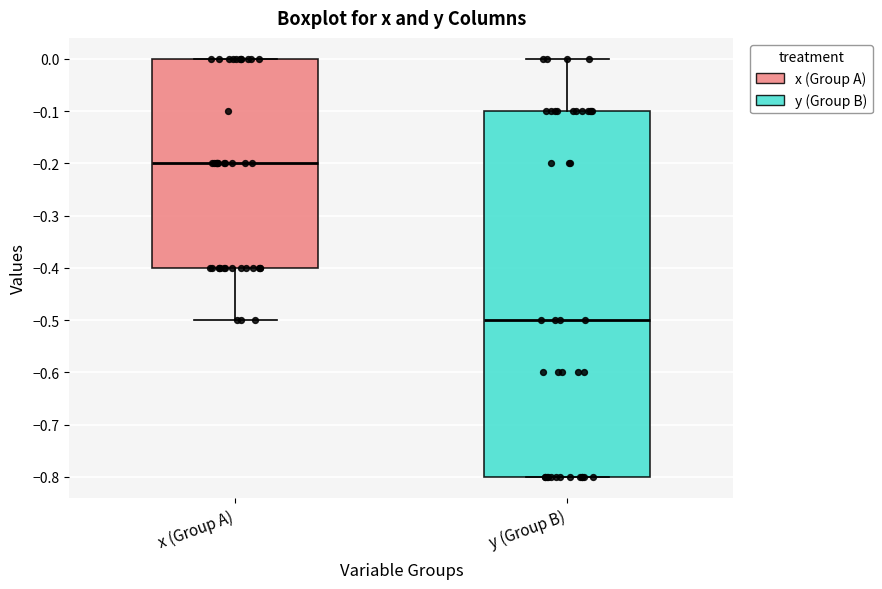

Which box is the tallest, from its lower edge to its upper edge?

y (Group B)